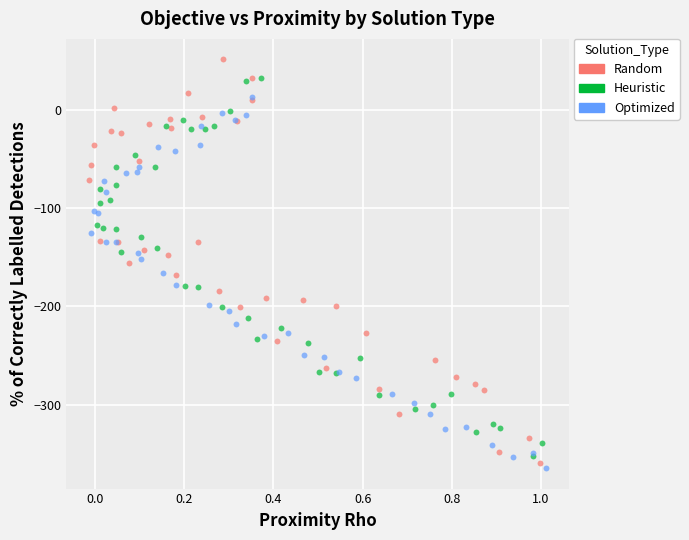

Which series has the largest Y range (max minus min)?

Random